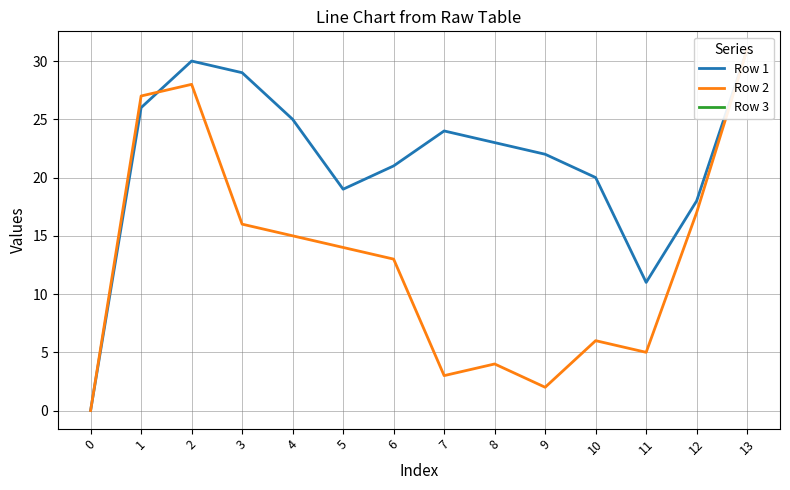

What is the difference between the maximum and minimum values in the Row 2 series?

31